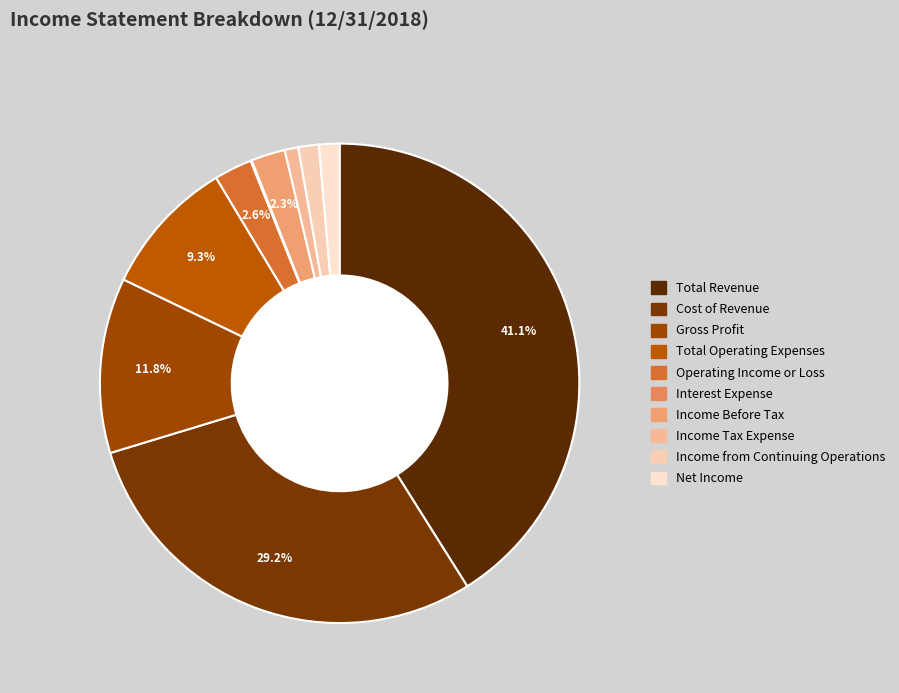

What is the smallest slice in the pie chart?

Interest Expense